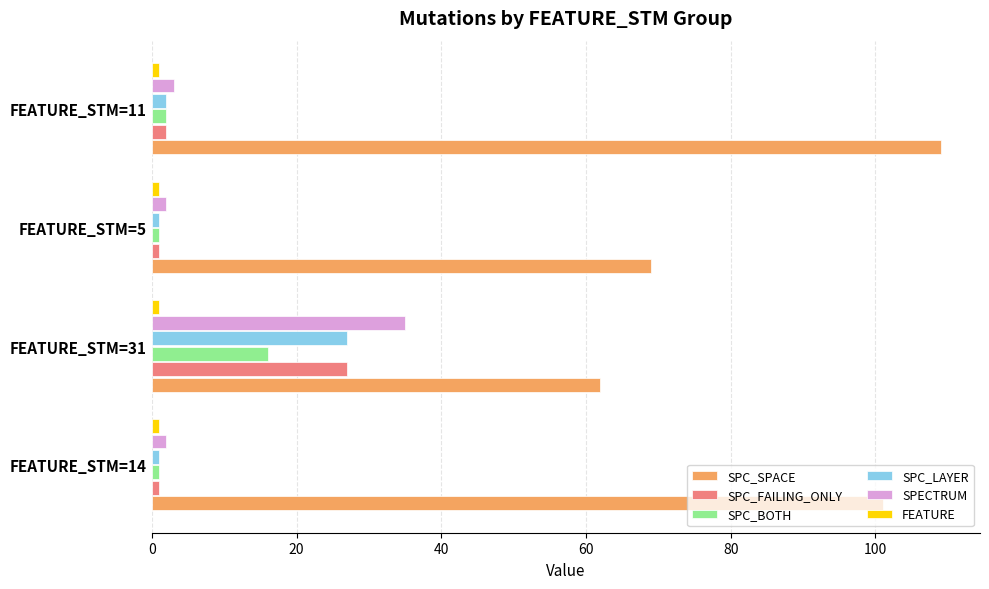

Which series has the largest total across all categories?

SPC_SPACE